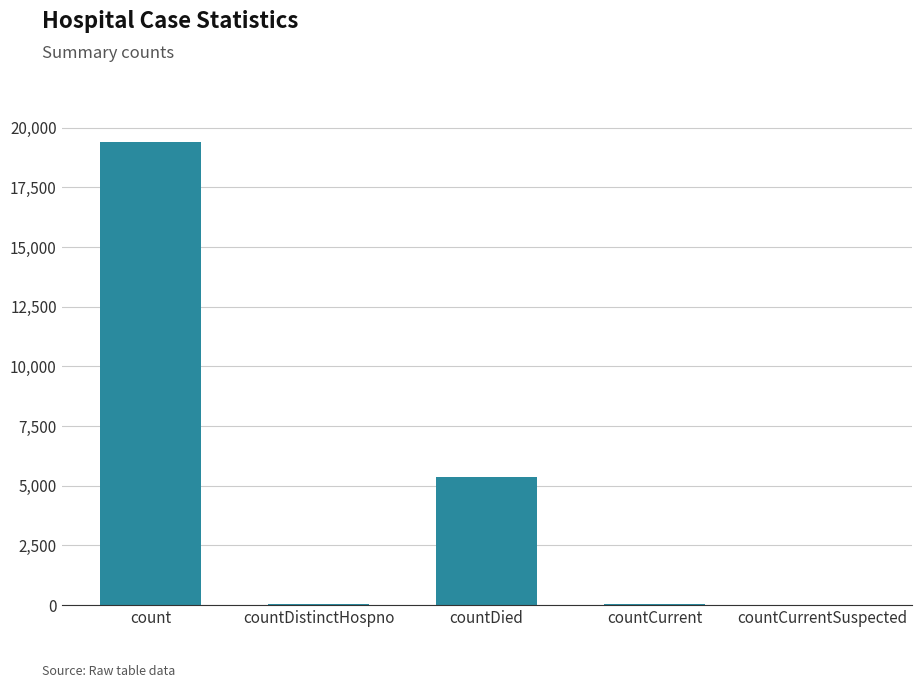

Which has a higher value, count or countDistinctHospno?

count